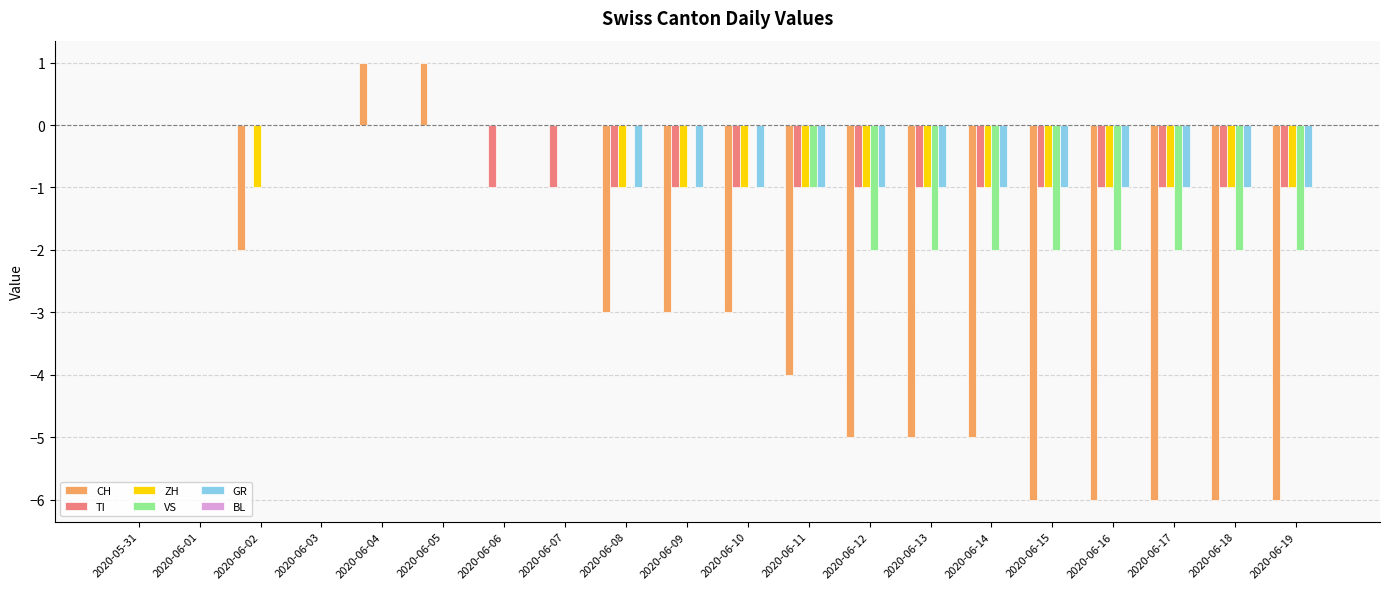

What is the greatest value displayed?

1